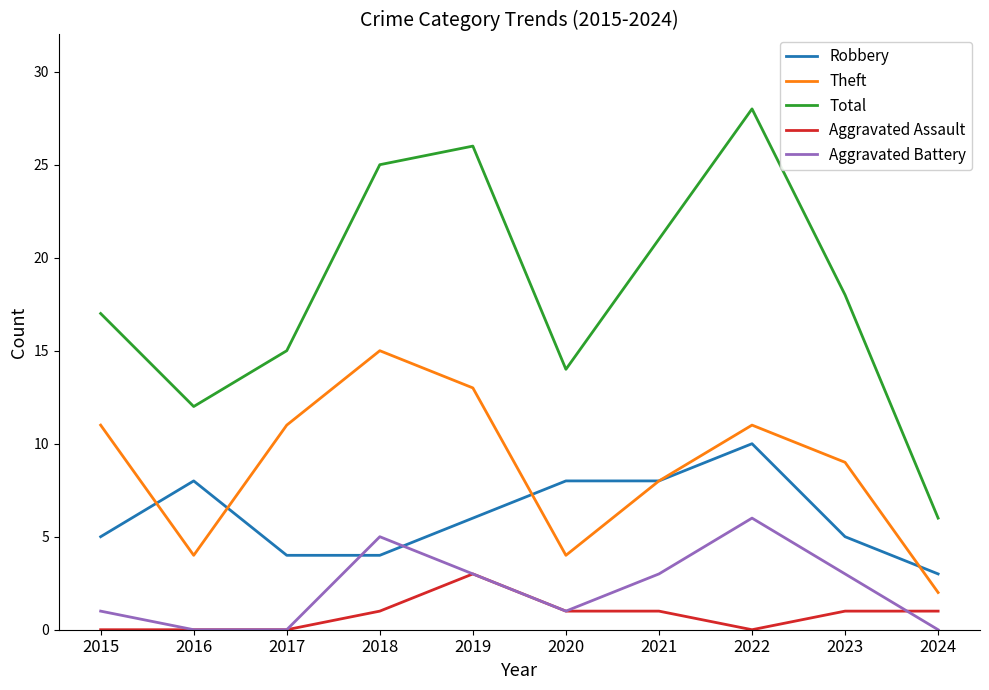

What is the total value across all series at 2021?

41